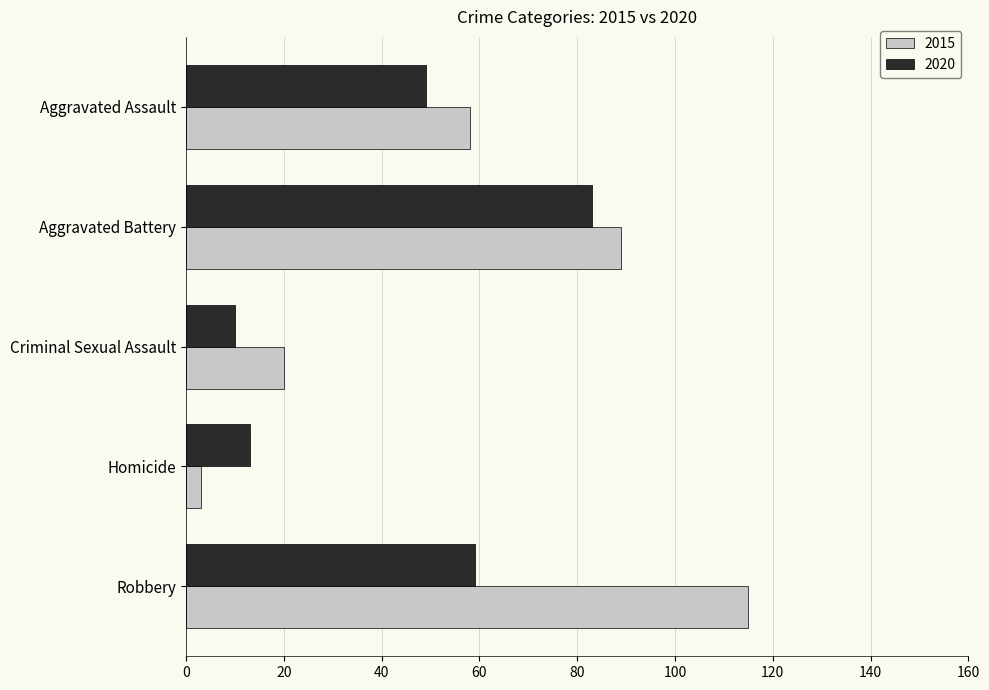

At how many categories does at least one series exceed 17?

4